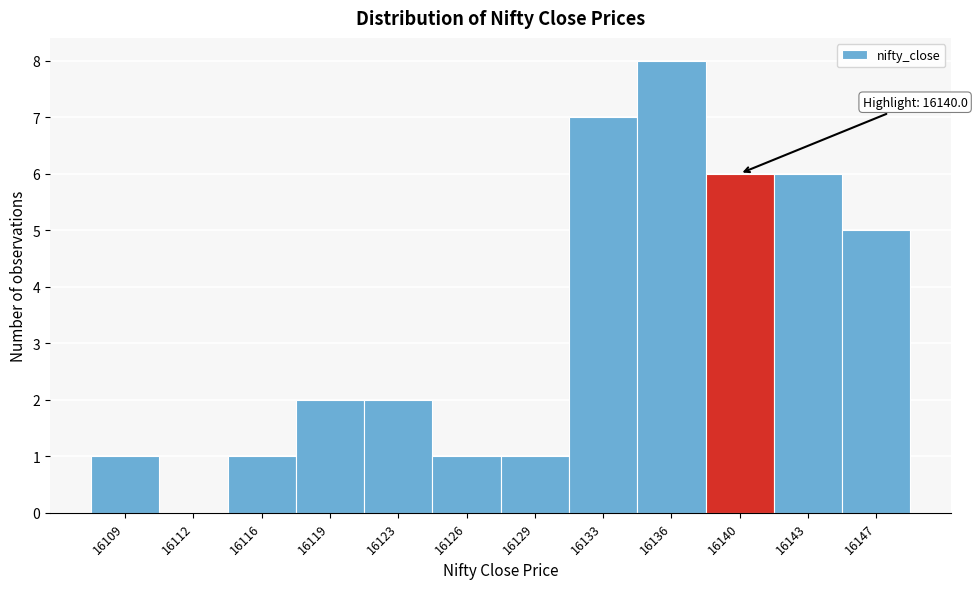

Reading right to left, what are all the values shown in this chart?

16147=5	16143=6	16140=6	16136=8	16133=7	16129=1	16126=1	16123=2	16119=2	16116=1	16112=0	16109=1